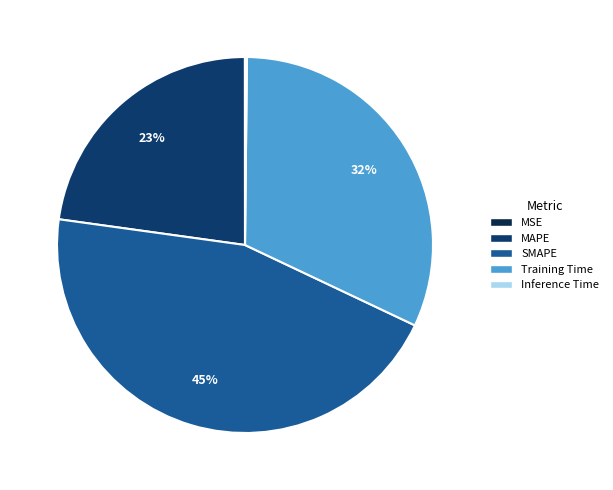

To the nearest percent, what is the difference between the largest and smallest slice percentages?

45%